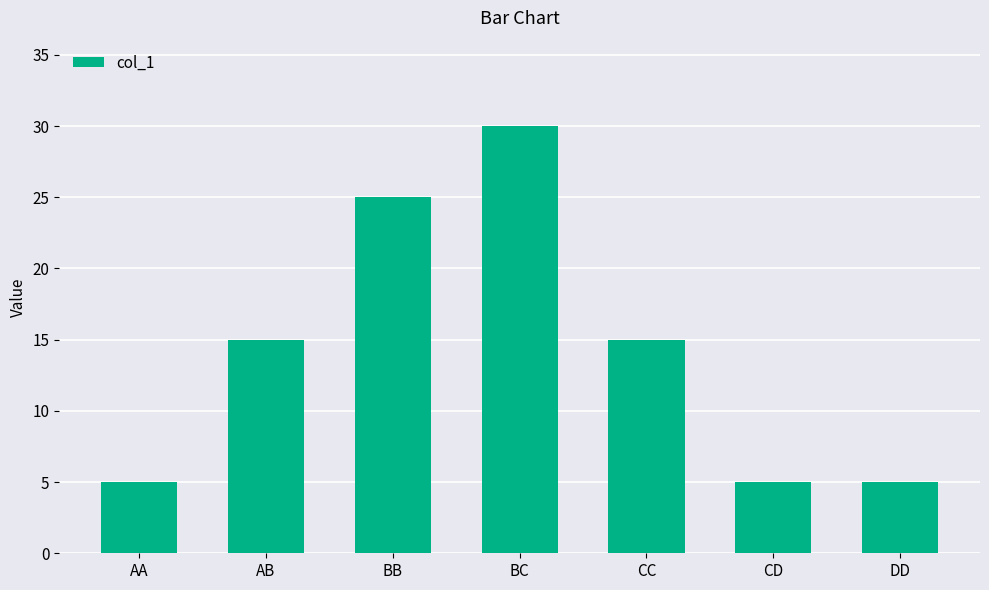

Approximately how many times larger is the value at AA compared to DD?

1.0